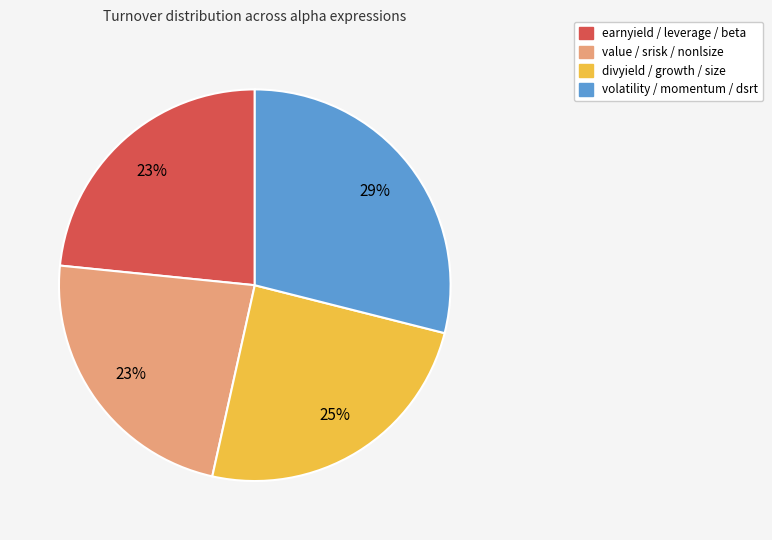

Count the number of slices in the pie.

4